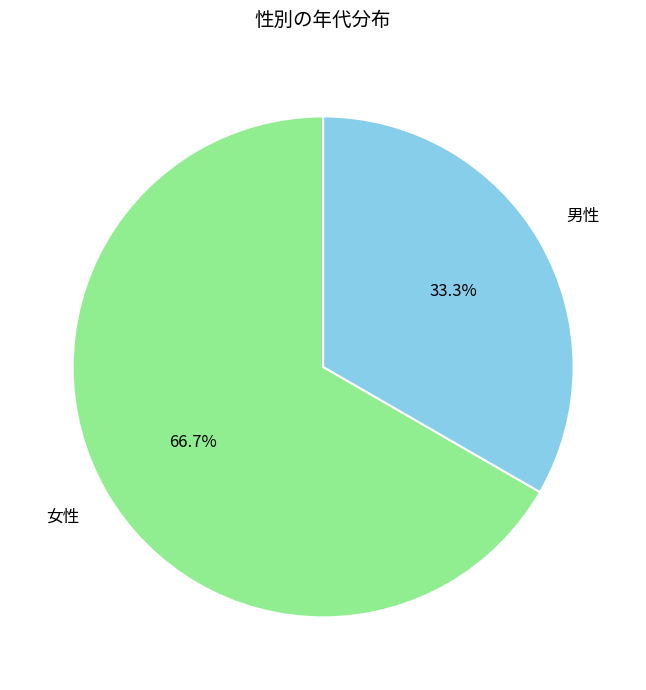

Combined, what portion of the pie is 女性 and 男性?

100.0%